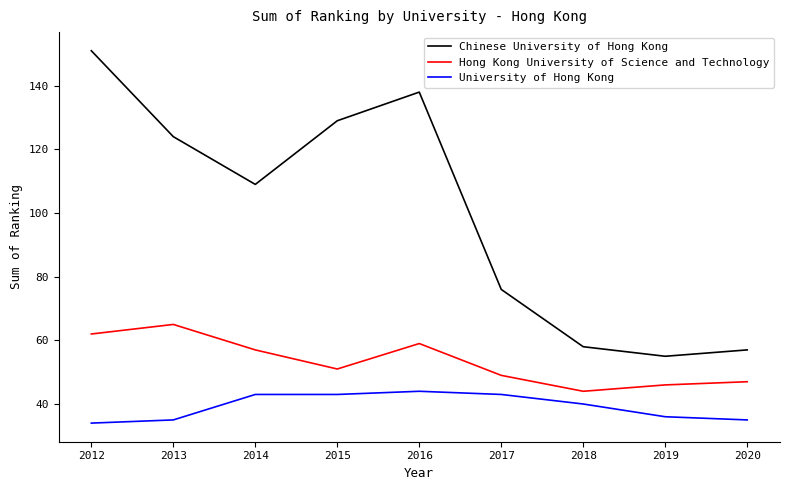

What is the minimum value for Hong Kong University of Science and Technology?

44